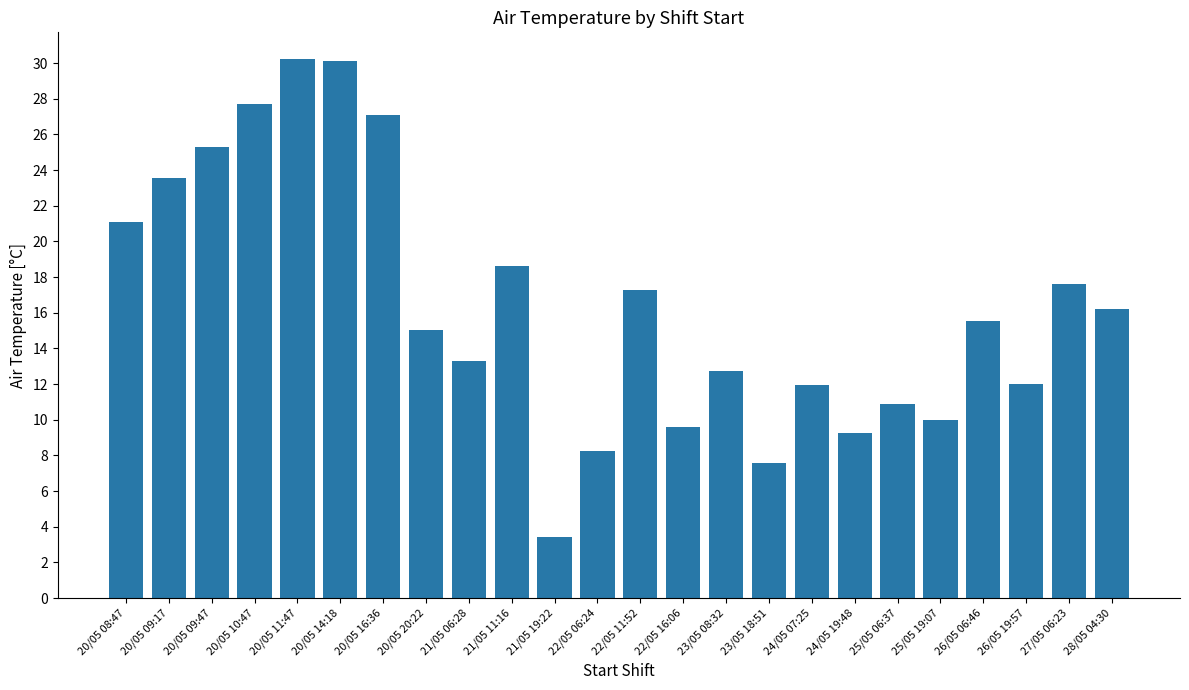

What is the smallest value displayed?

3.4